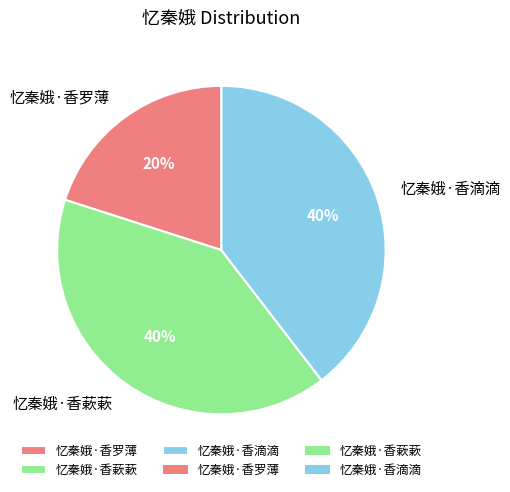

Which slice is the smallest?

忆秦娥·香罗薄